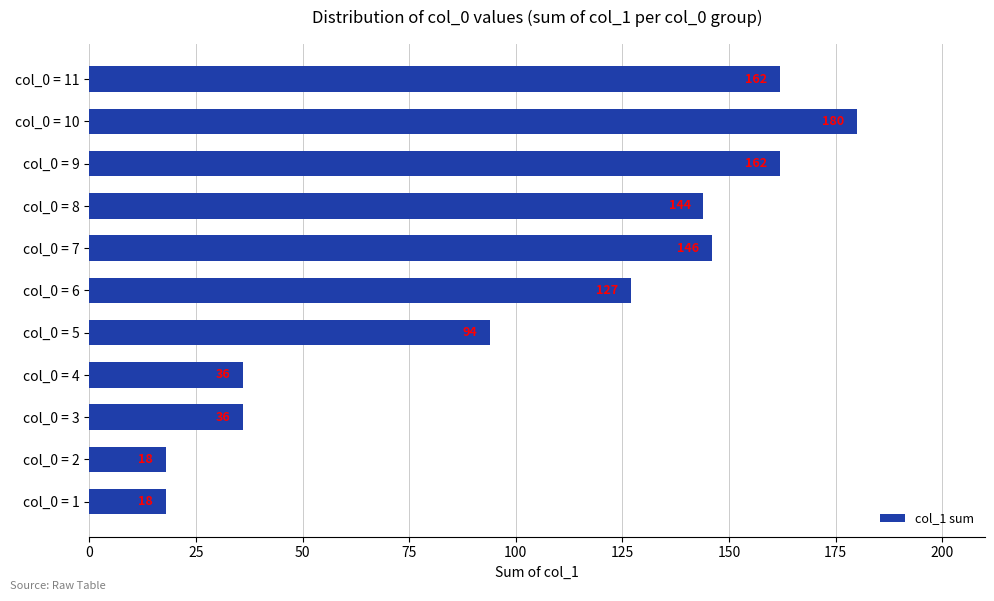

What is the average value?

102